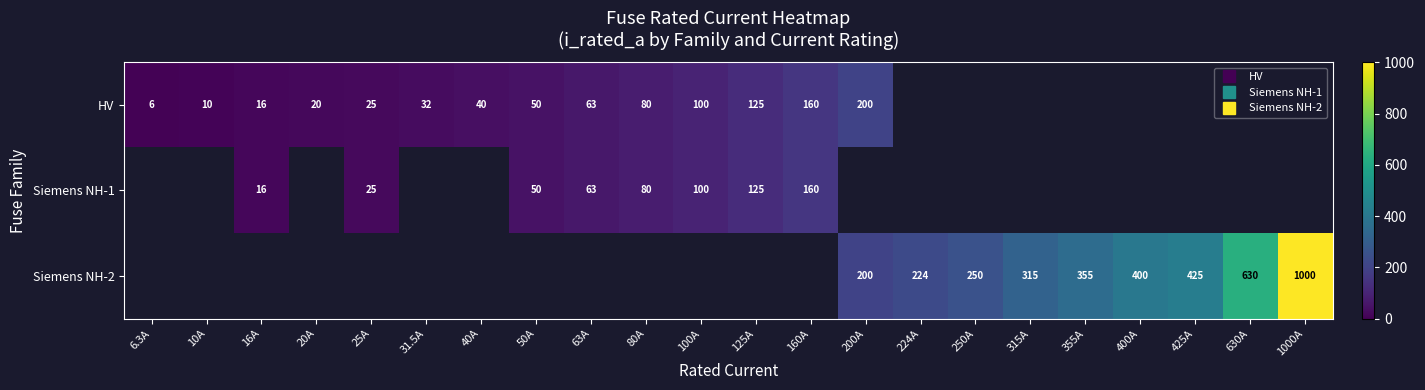

How many data points does each series have?

22